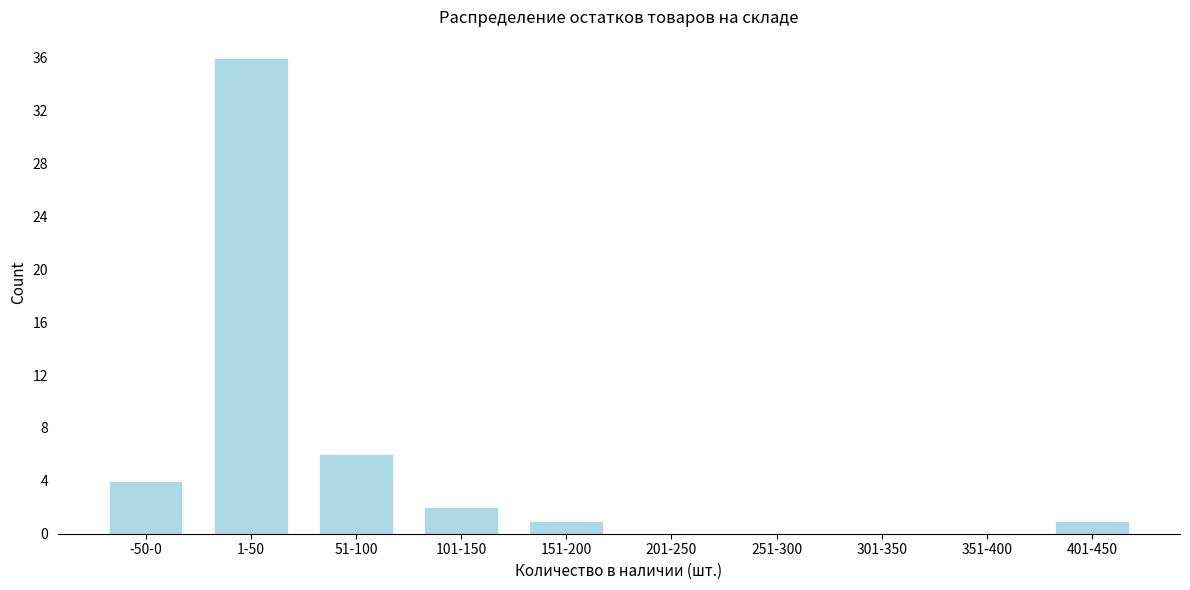

Reading right to left, list all the values displayed in this chart.

401-450=1	351-400=0	301-350=0	251-300=0	201-250=0	151-200=1	101-150=2	51-100=6	1-50=36	-50-0=4